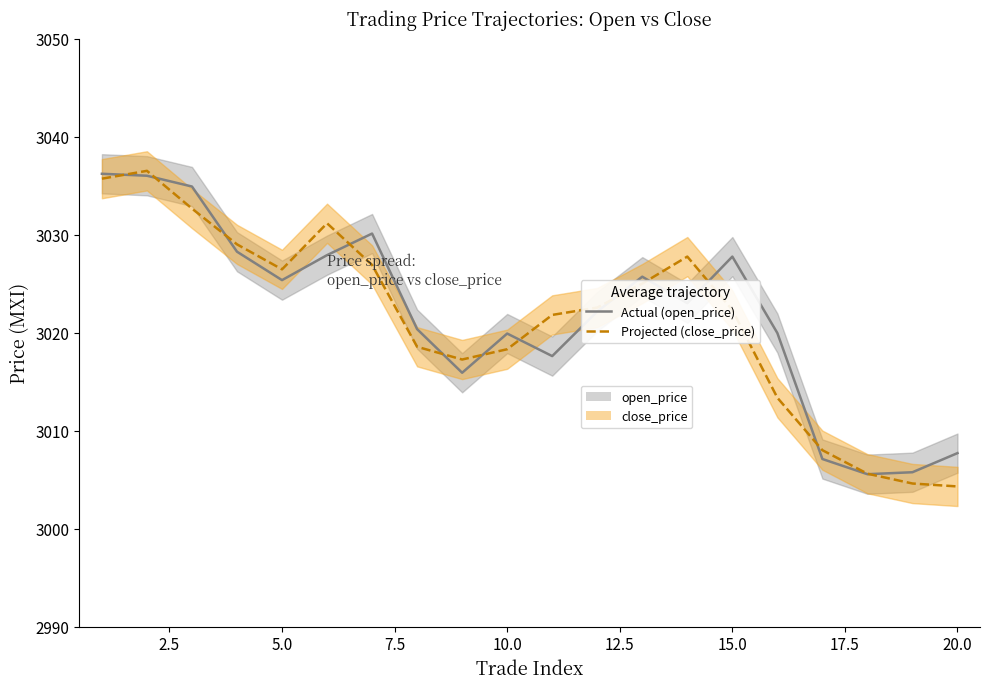

Which series has the largest total across all categories?

open_price